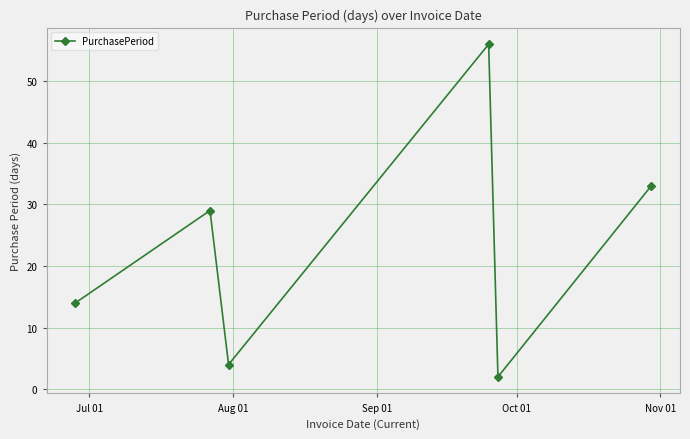

What is the smallest value displayed?

2